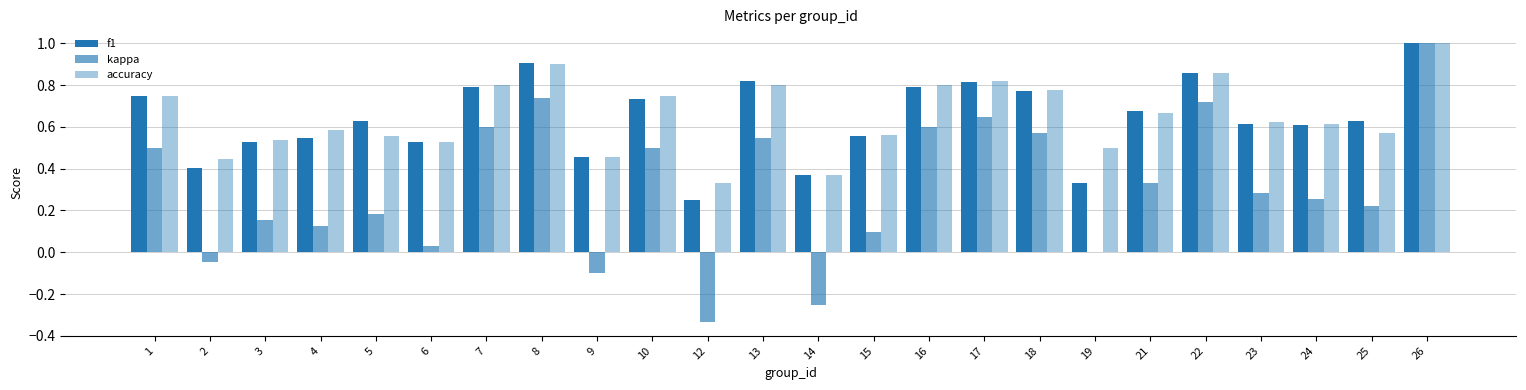

Which label corresponds to the largest value in the chart?

26